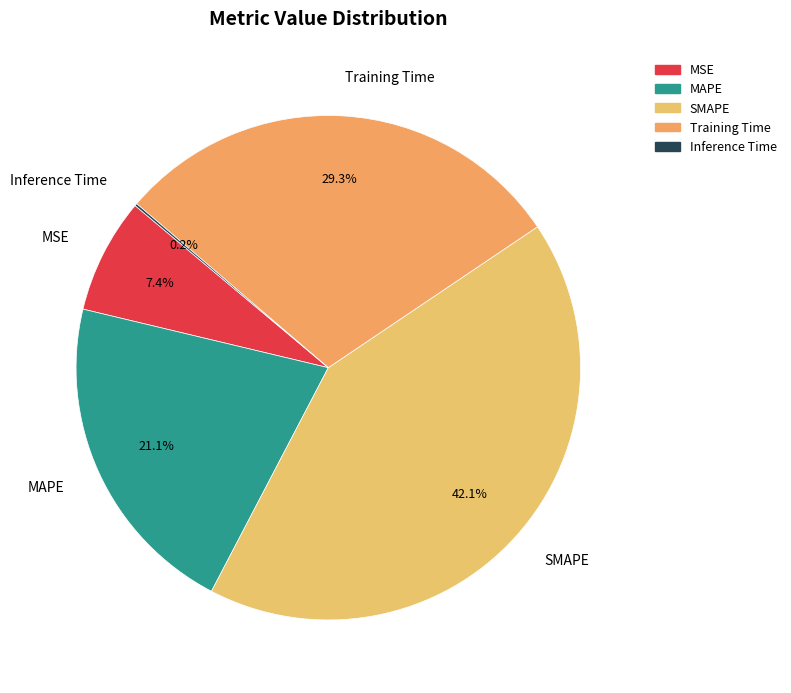

Which category has the biggest portion of the pie?

SMAPE